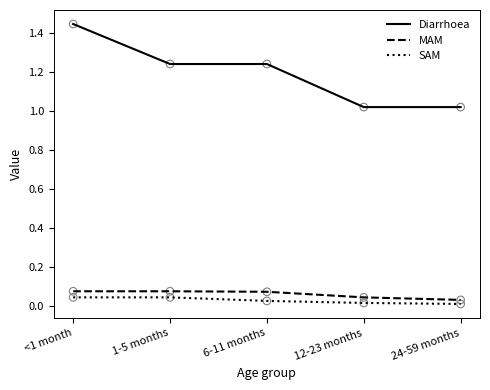

At how many categories does at least one series exceed 0?

5